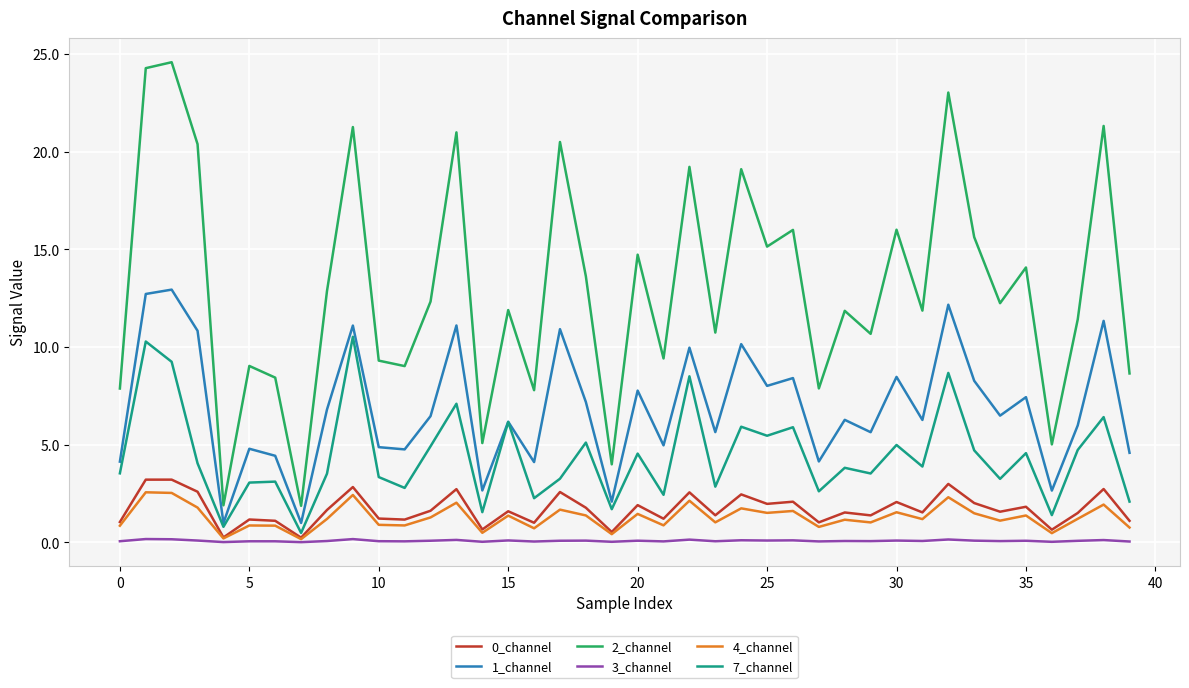

Which series has the largest total across all categories?

2_channel